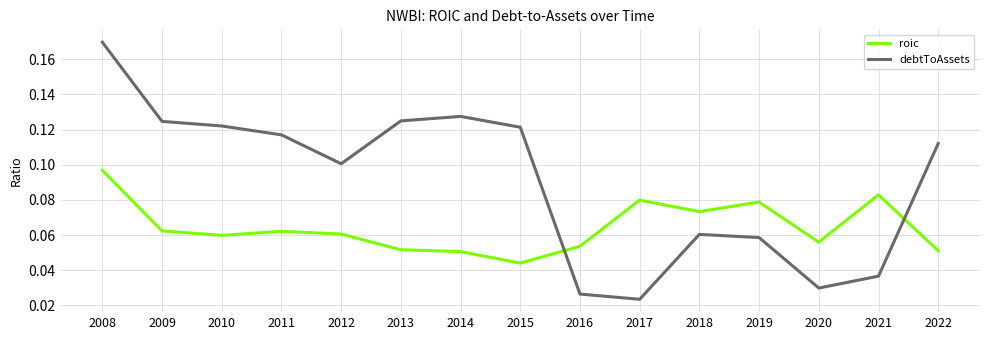

At 2013, list the series in order from smallest to largest.

roic, debtToAssets